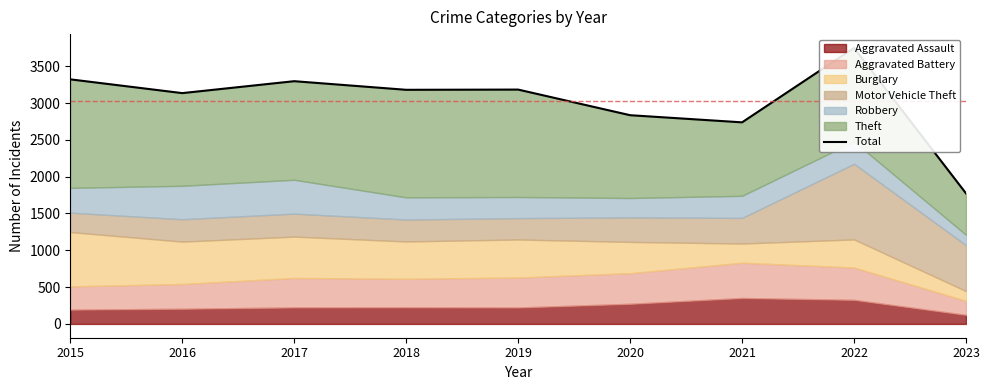

What is the value of the 4th point from the left?

3180